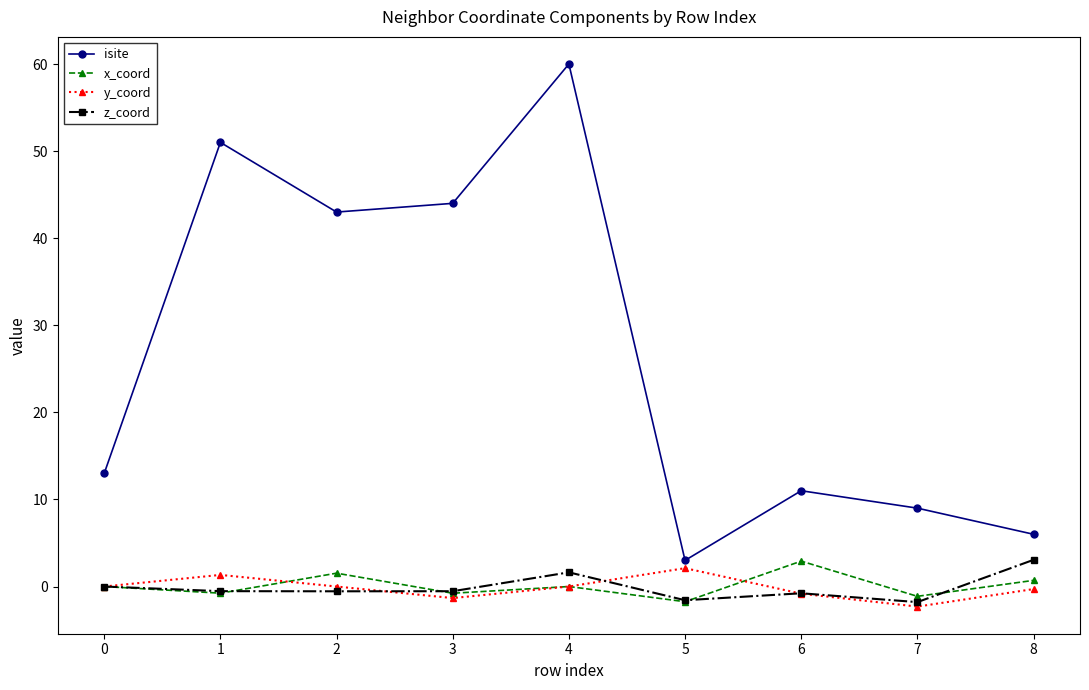

True or false: y_coord and x_coord intersect in this chart.

True